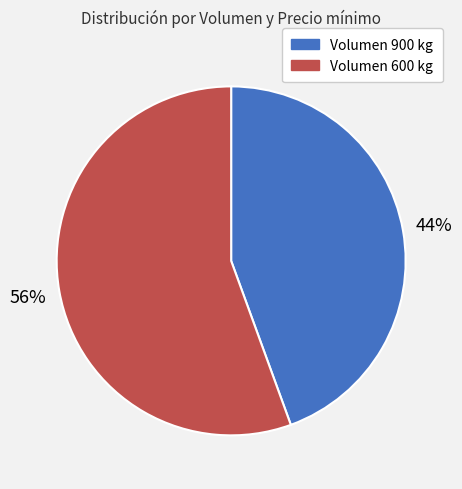

To the nearest percent, what is the average slice percentage?

50%